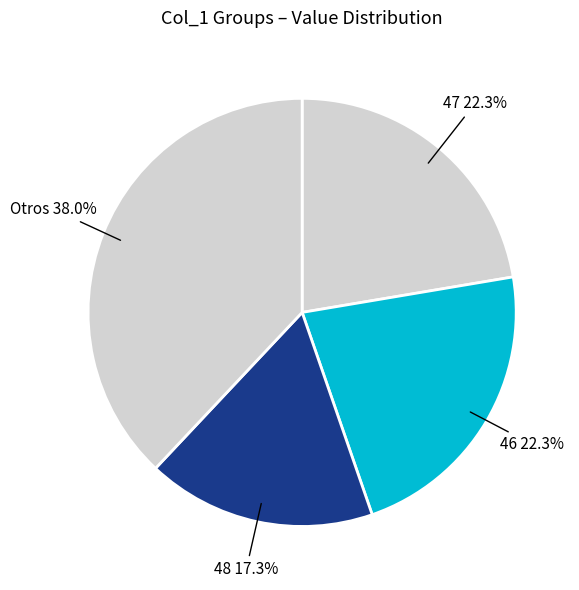

Is there a majority slice in this chart?

No